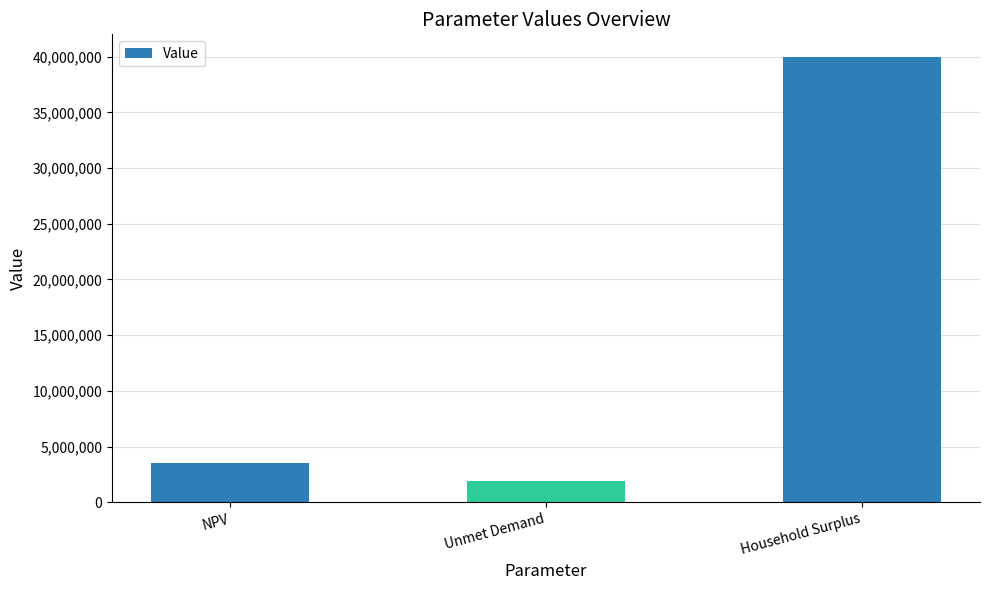

What value does the data have at NPV?

3522480.4